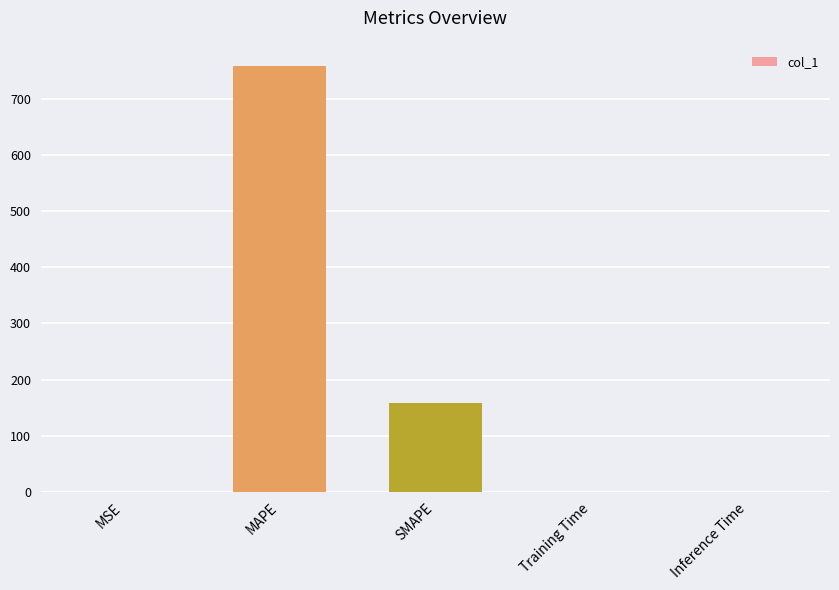

At which category does the chart reach its peak across all series?

MAPE